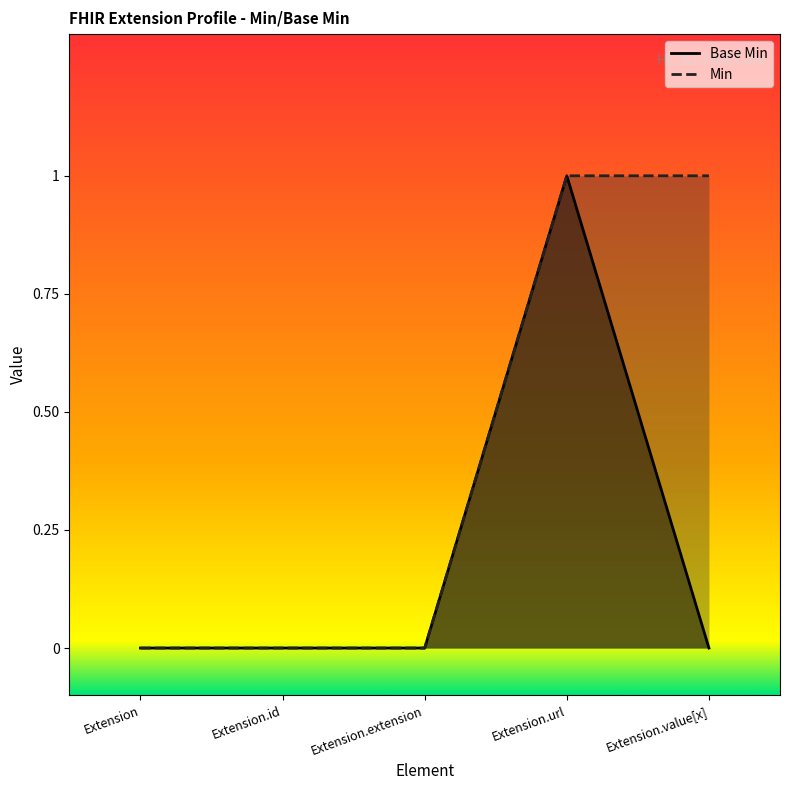

Is it true that the value at Extension is 0?

True